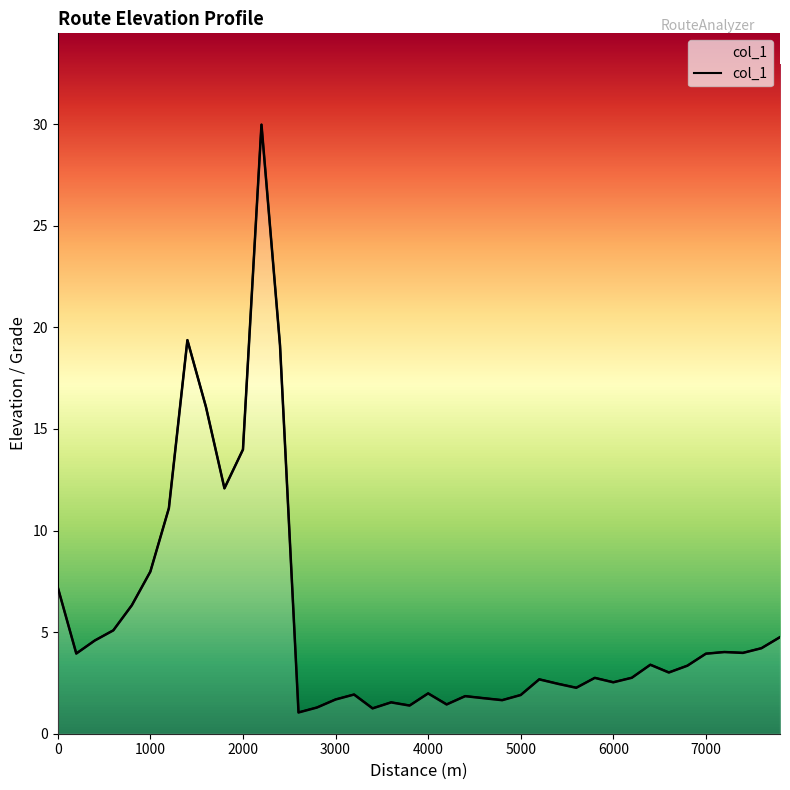

What is the value of the 21st point from the left?

2.0